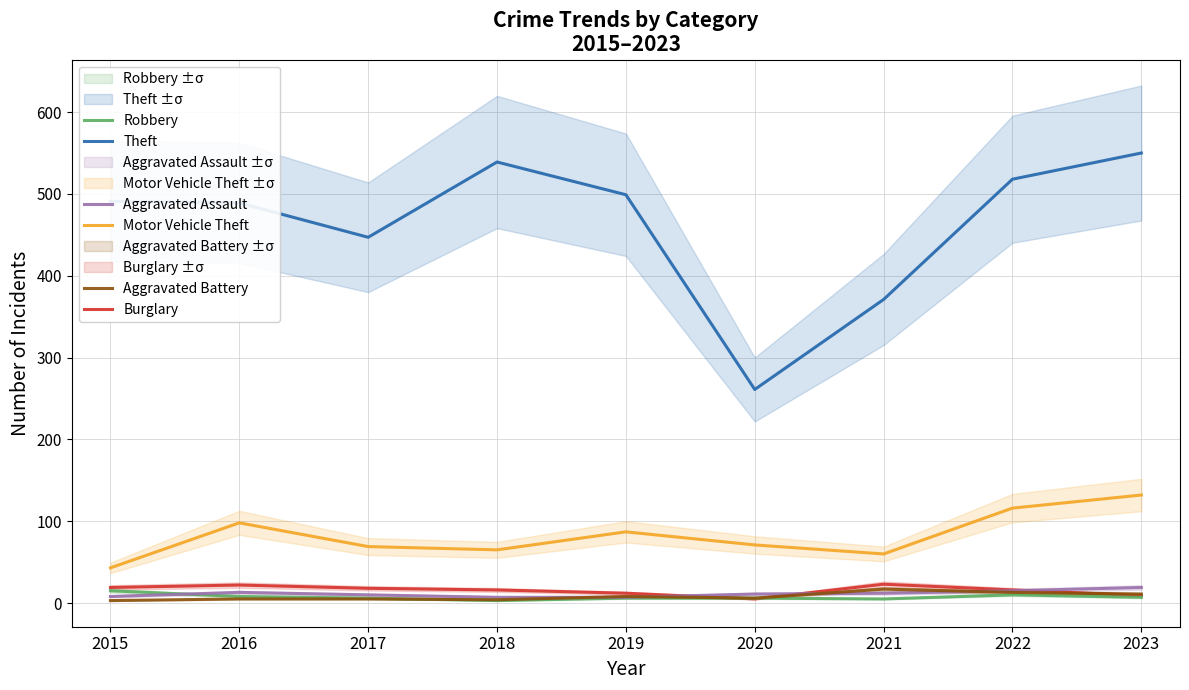

The Aggravated Battery series shows 4 at 2018. True or false?

True